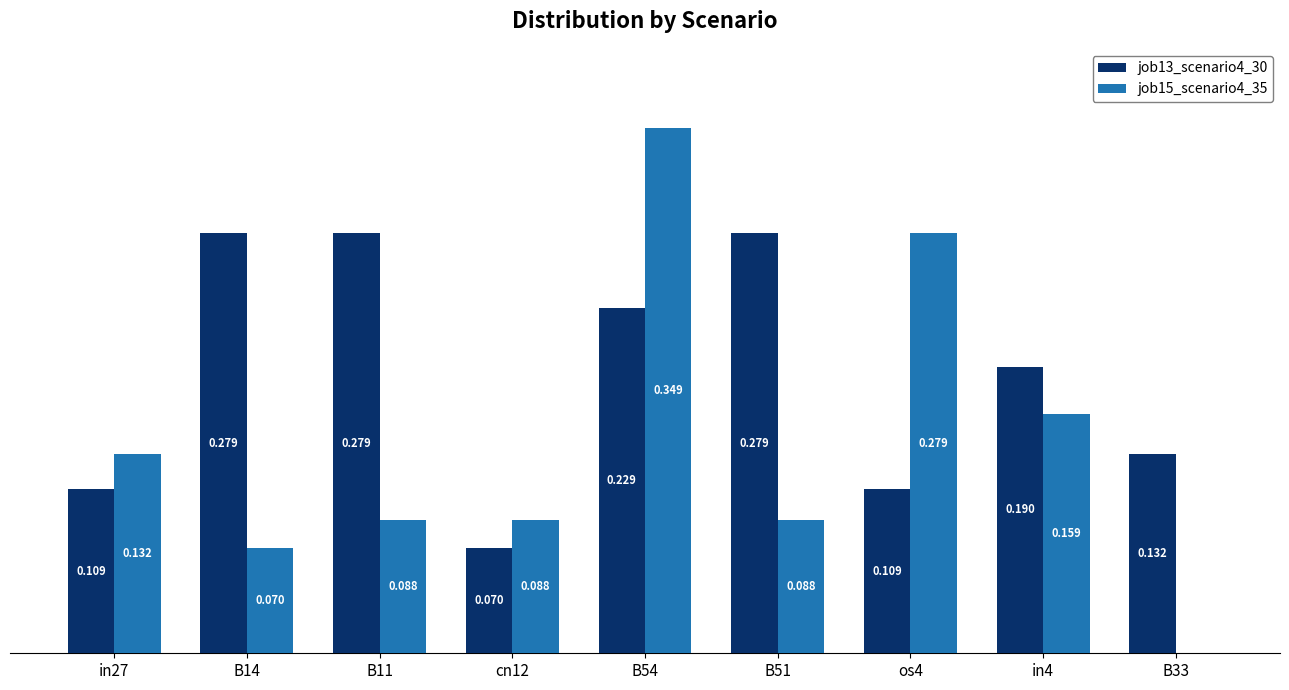

What are all the series names shown in the legend?

job13_scenario4_30, job15_scenario4_35